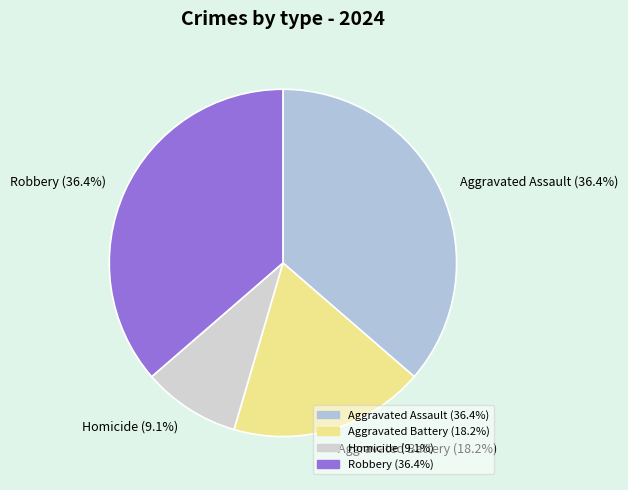

What is the smallest slice in the pie chart?

Homicide